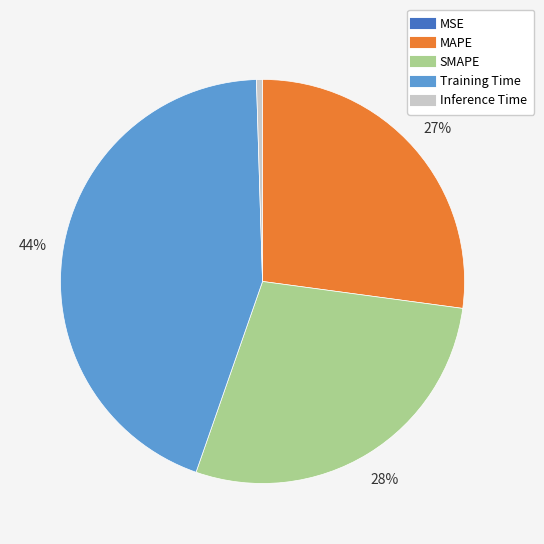

What is the largest slice in the pie chart?

Training Time